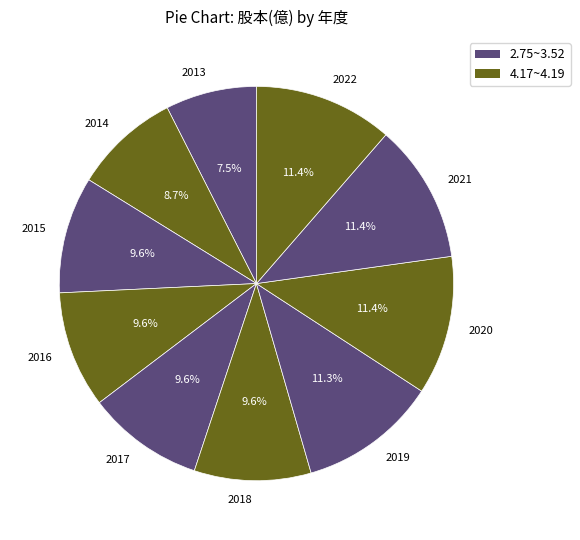

Is the sum of 2014 and 2022 greater than half?

No